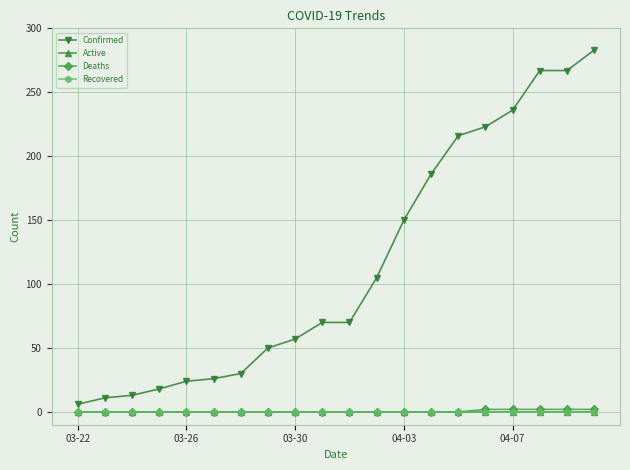

Does the chart display data point markers on the line(s)?

Yes